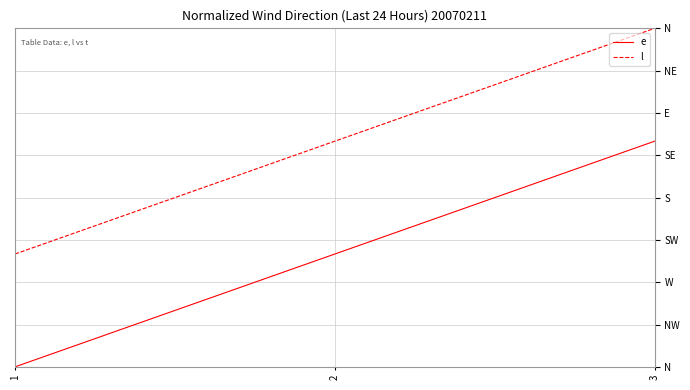

At 3, list the series in order from smallest to largest.

e, l